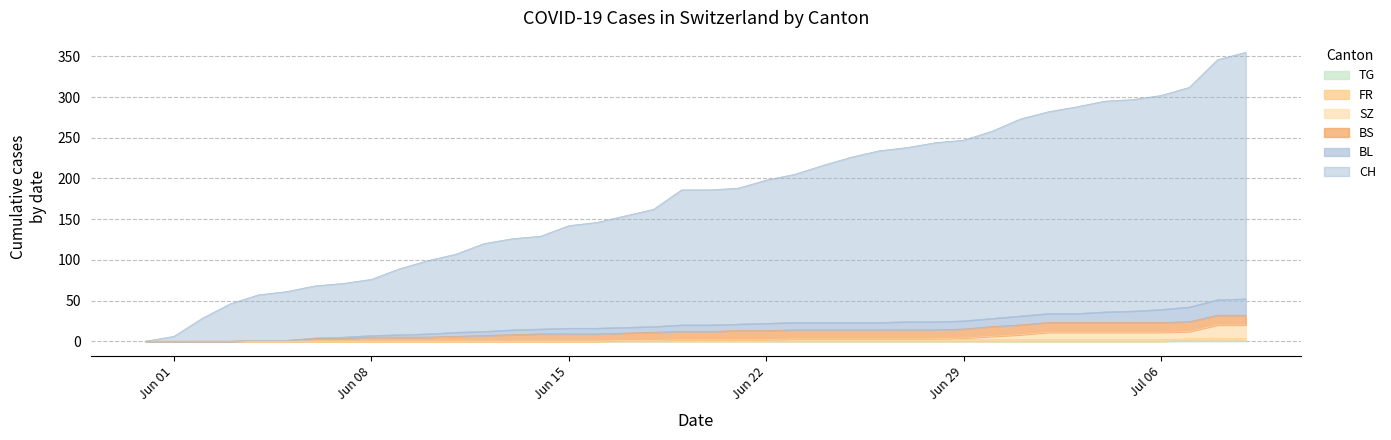

What is the difference between the highest and lowest values at Jun 29?

247